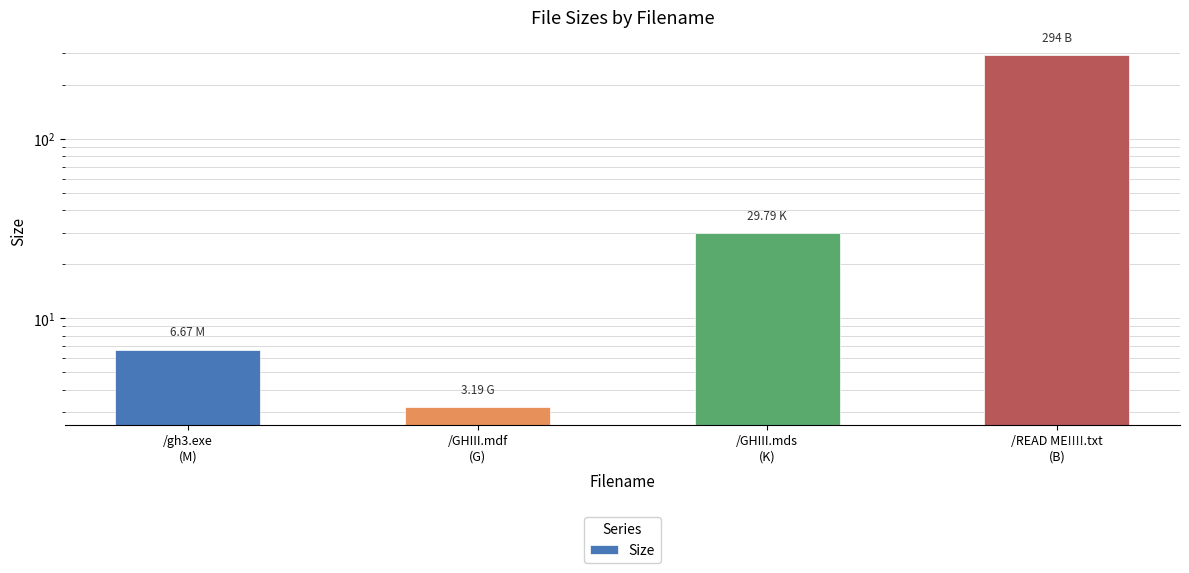

Rank the categories by value from lowest to highest.

/GHIII.mdf
(G), /gh3.exe
(M), /GHIII.mds
(K), /READ ME!!!!.txt
(B)